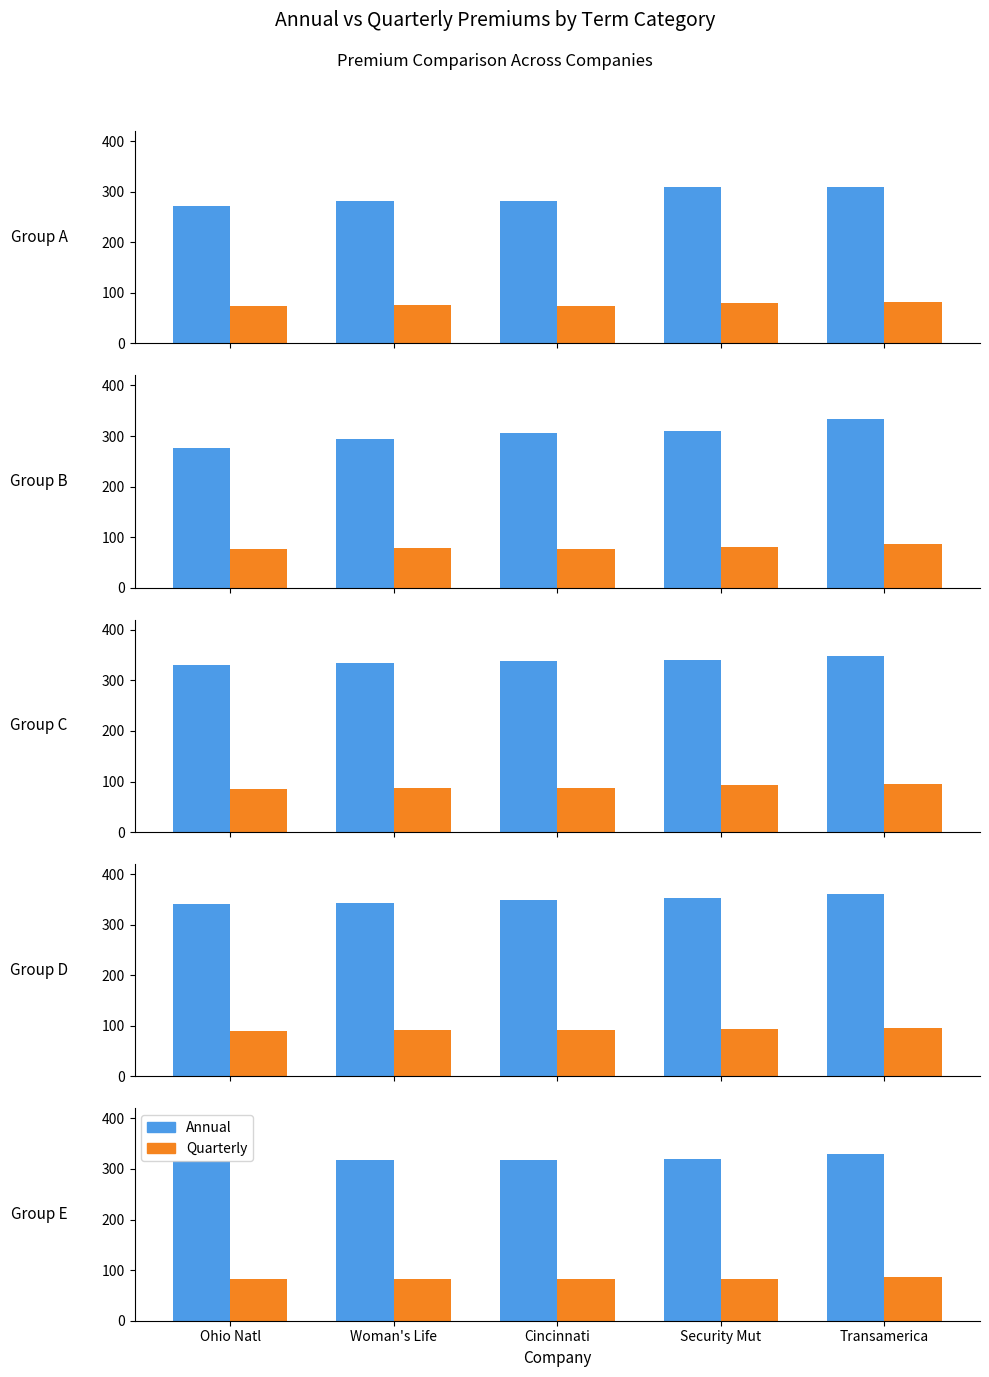

The Quarterly series shows 31.5 at Woman's Life. True or false?

False